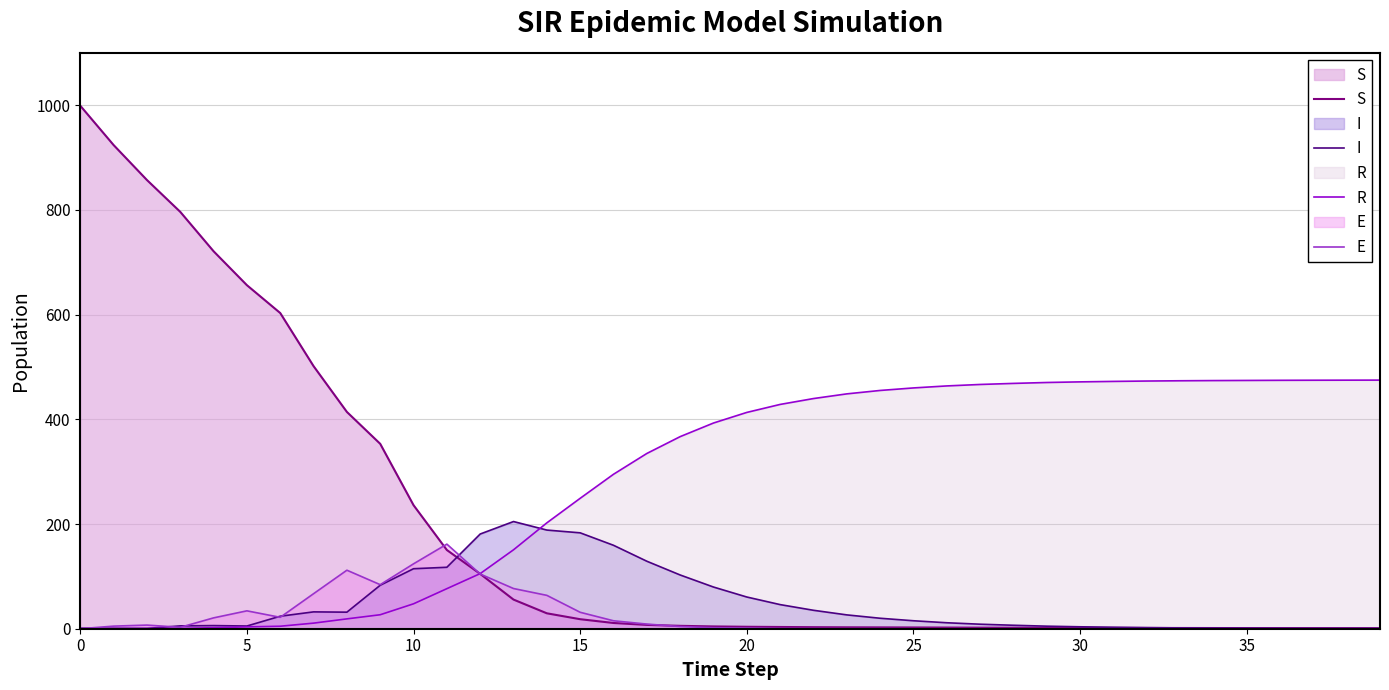

What is the greatest value displayed?

999.0